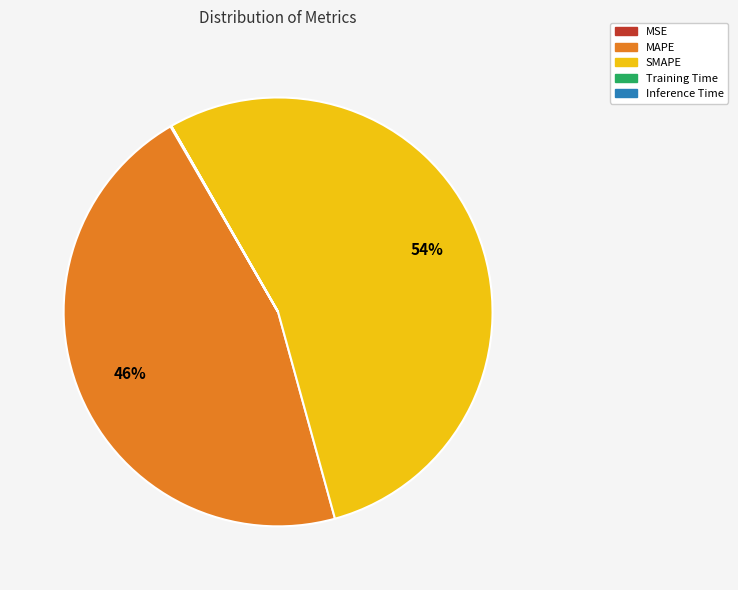

The SMAPE slice represents 67% of the pie. True or false?

False